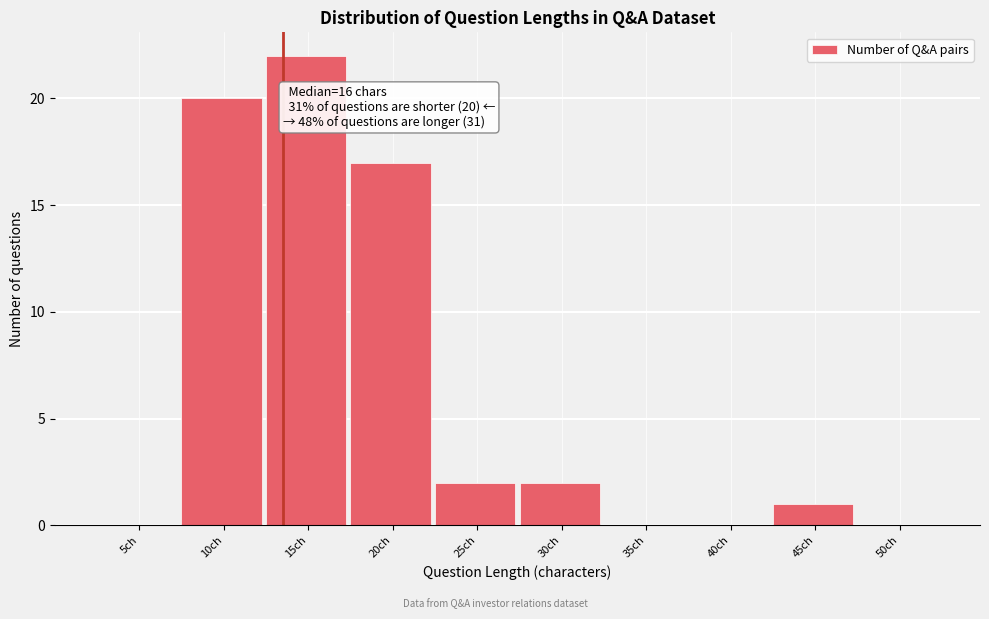

Reading right to left, transcribe all the data shown in this chart.

50ch=0	45ch=1	40ch=0	35ch=0	30ch=2	25ch=2	20ch=17	15ch=22	10ch=20	5ch=0